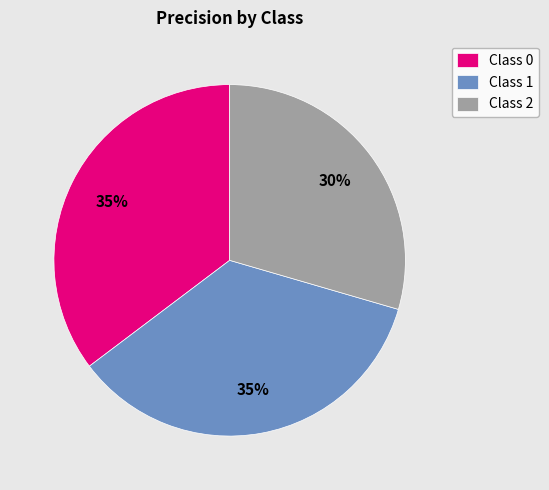

Combined, do Class 0 and Class 2 account for over 50%?

Yes